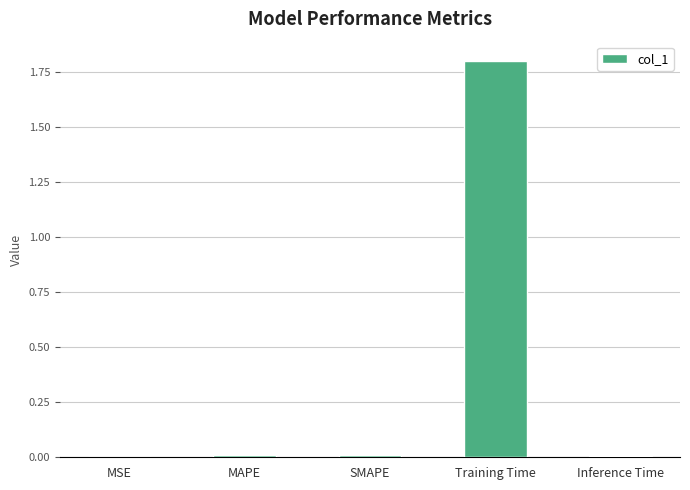

Is it true that the value at MAPE is 0.0?

True